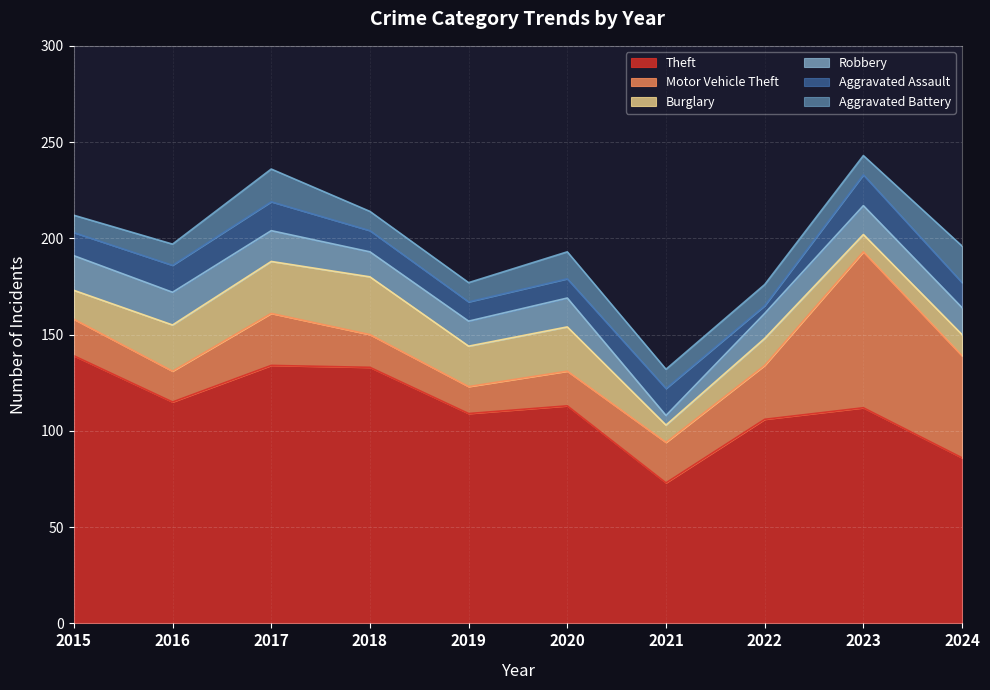

The Aggravated Battery series shows 11 at 2016. True or false?

True